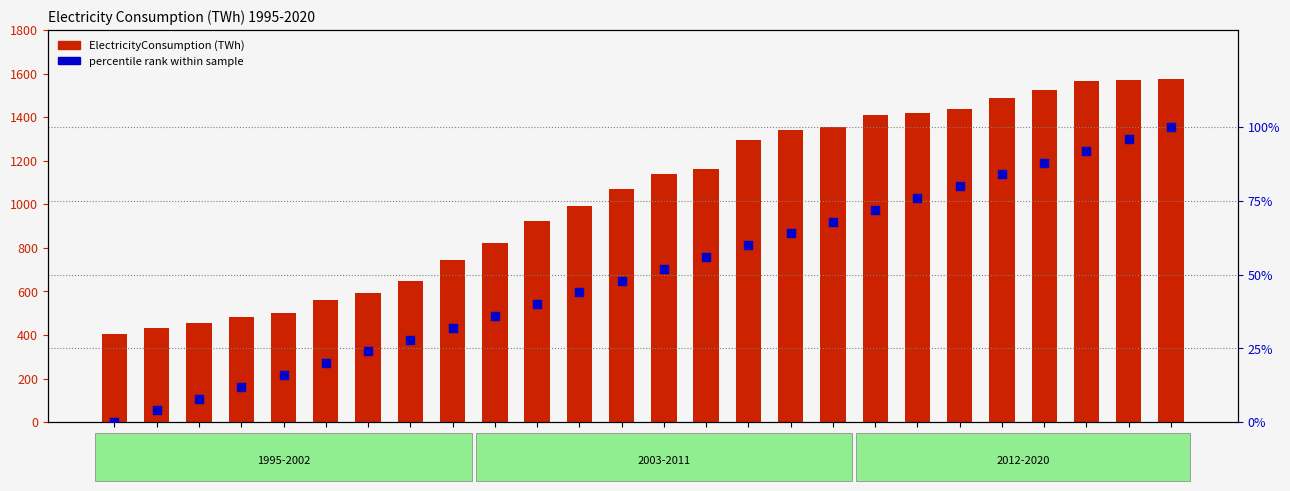

Which series has the largest total across all categories?

ElectricityConsumption